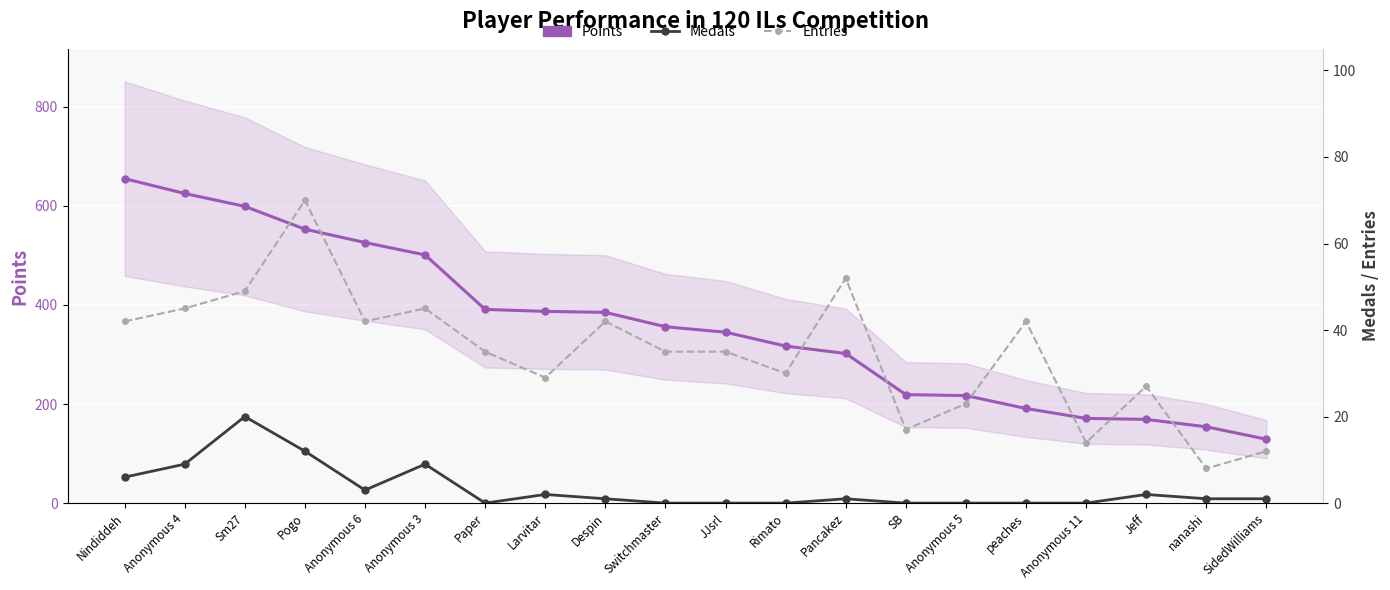

Which series has the largest total across all categories?

Points